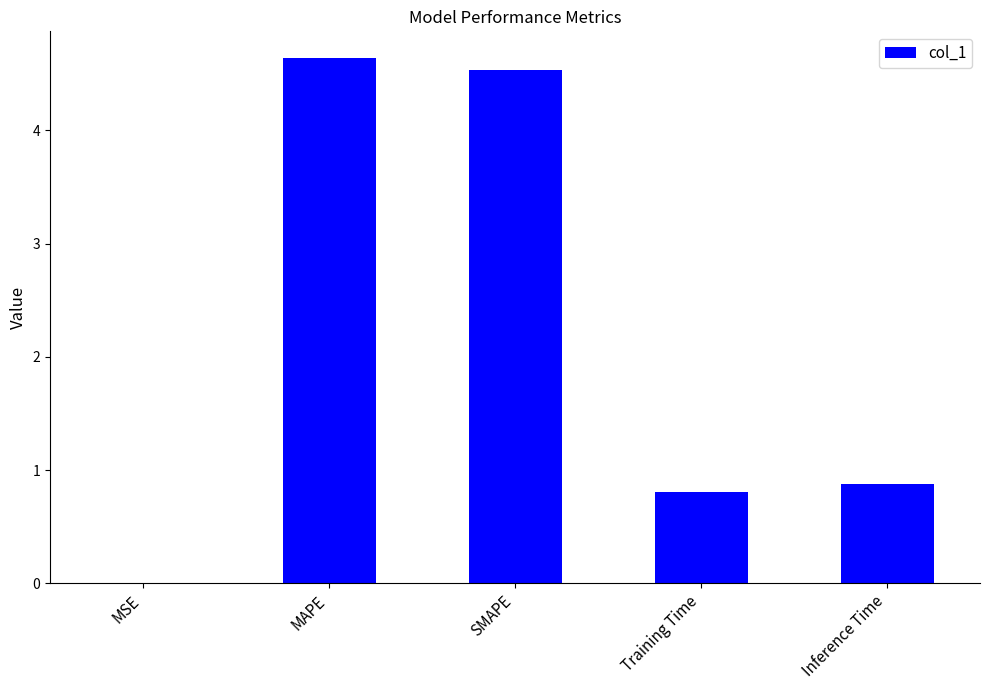

What is the average value?

2.2